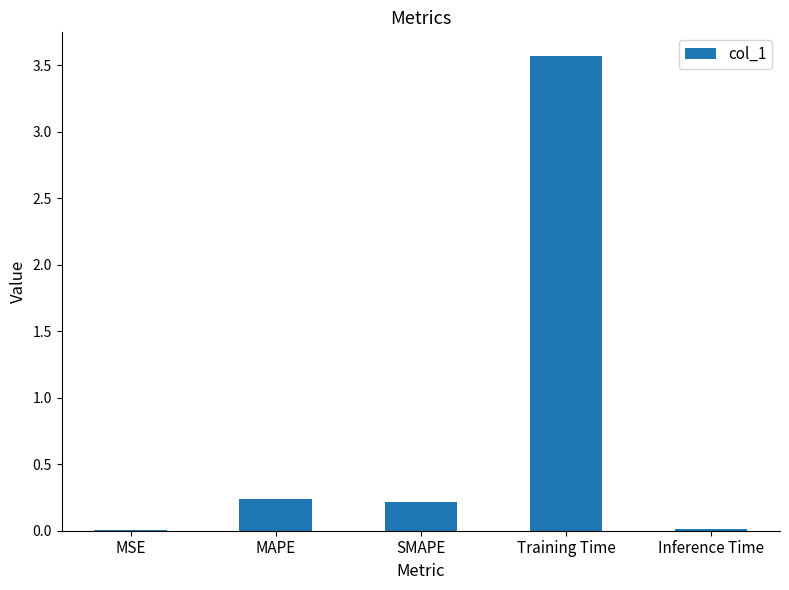

What is the greatest value displayed?

3.6